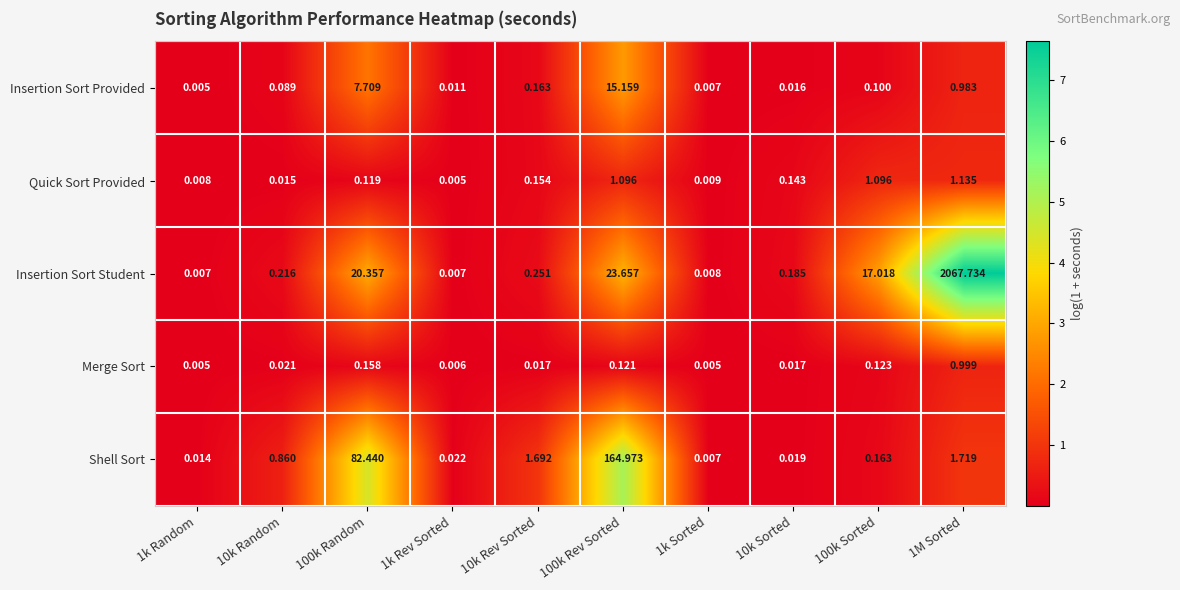

Is the value of Merge Sort at 1k Random greater than the value of Insertion Sort Student at 100k Rev Sorted?

No